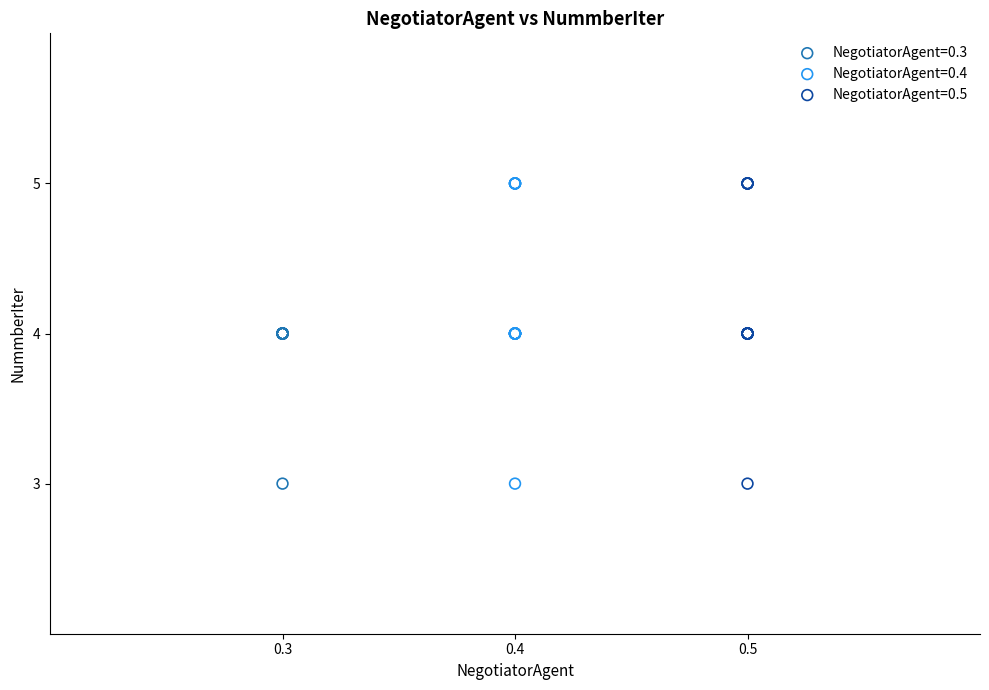

What are all the series names shown in the legend?

NegotiatorAgent=0.3, NegotiatorAgent=0.4, NegotiatorAgent=0.5